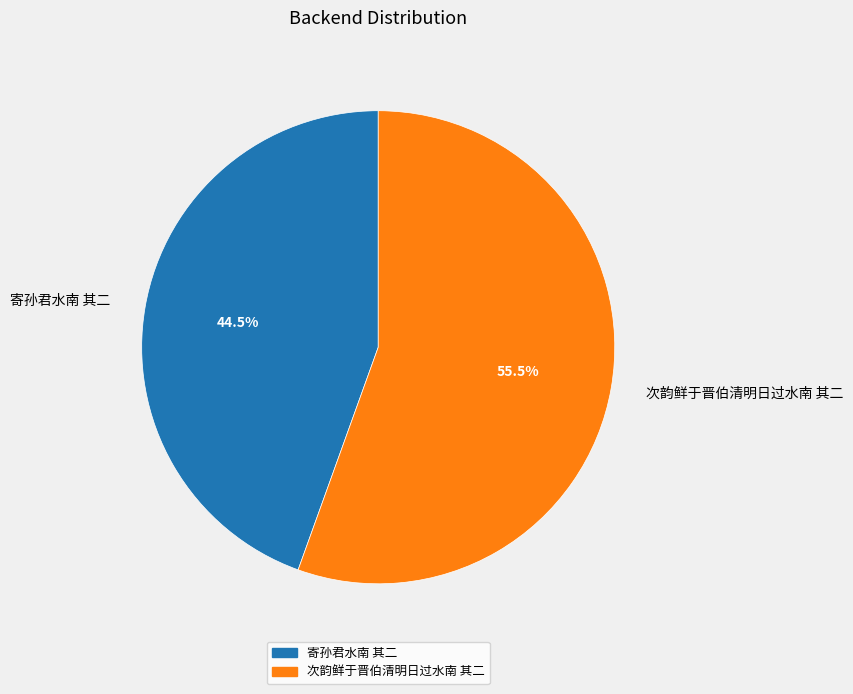

Which category has the biggest portion of the pie?

次韵鲜于晋伯清明日过水南 其二